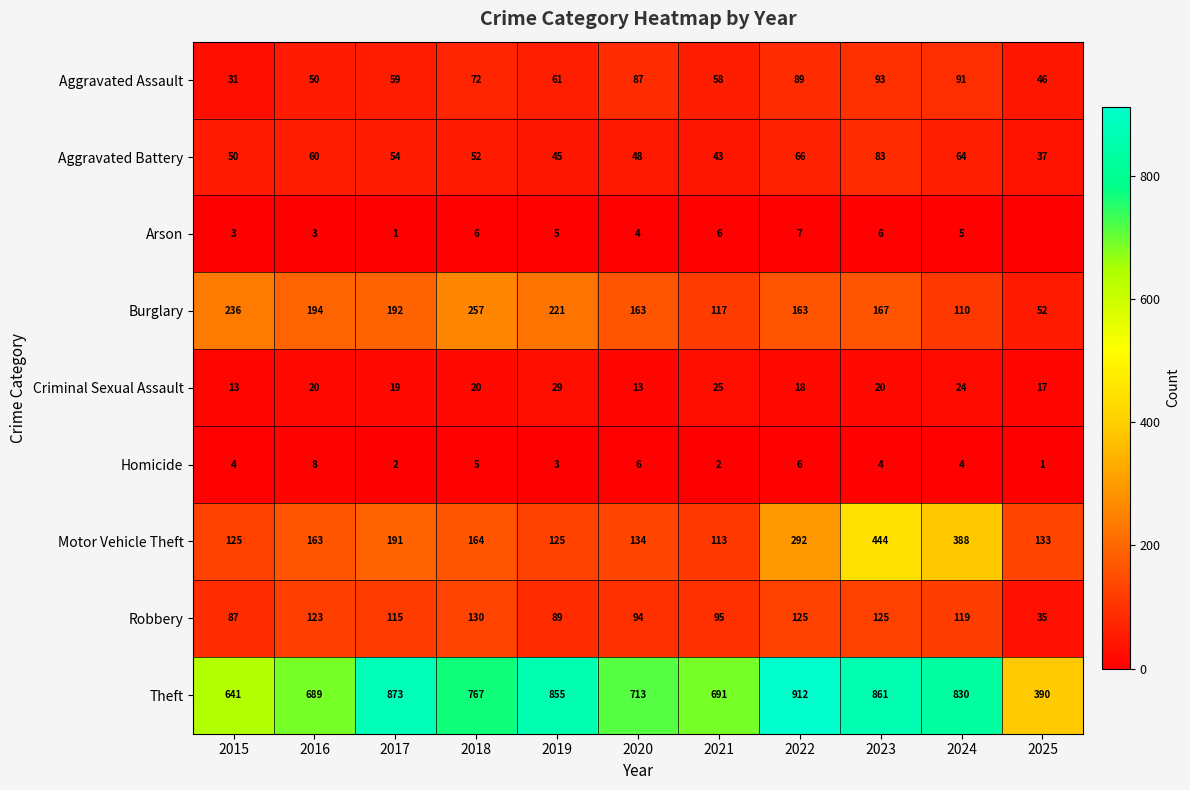

List the labels in order of Aggravated Battery value, largest first.

2023, 2022, 2024, 2016, 2017, 2018, 2015, 2020, 2019, 2021, 2025